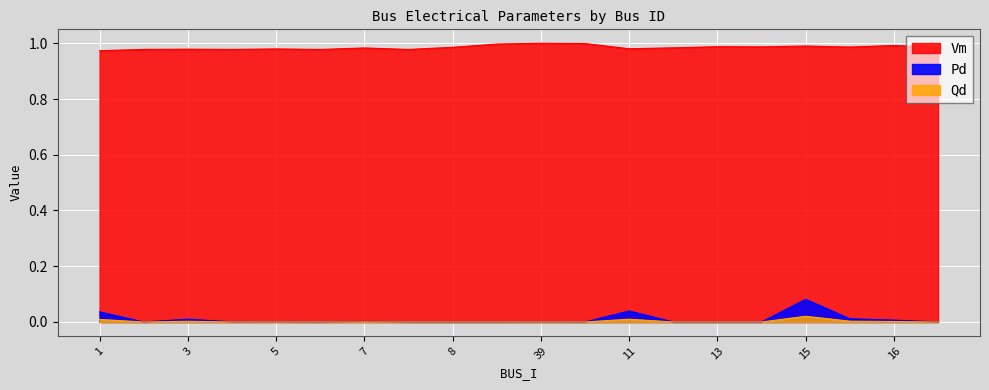

The value of Pd at 12 is -0.0. True or false?

False